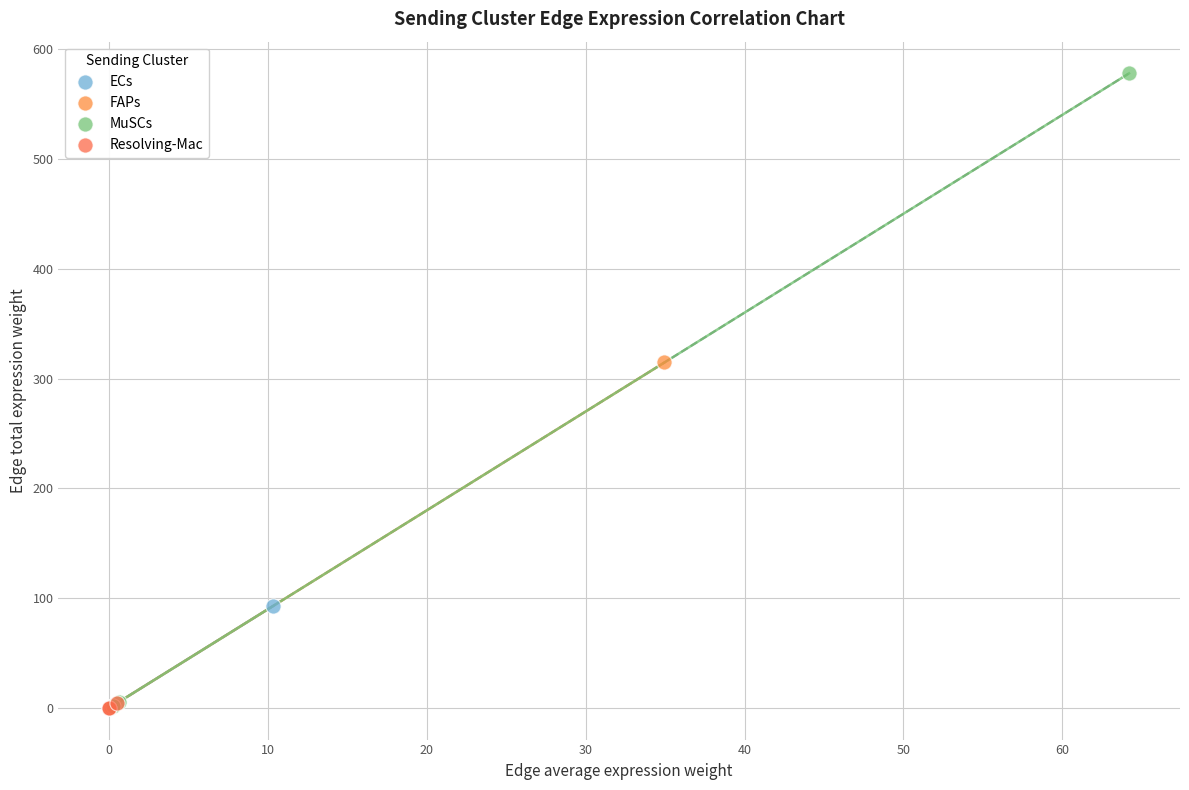

Which series has the widest spread of Y values?

MuSCs